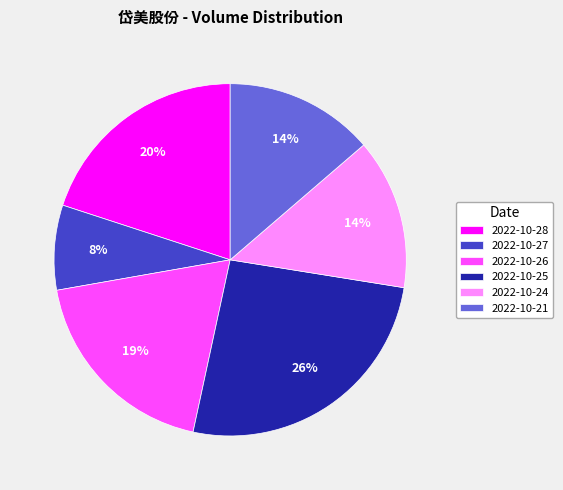

True or false: 2022-10-24 accounts for 28% of the total.

False